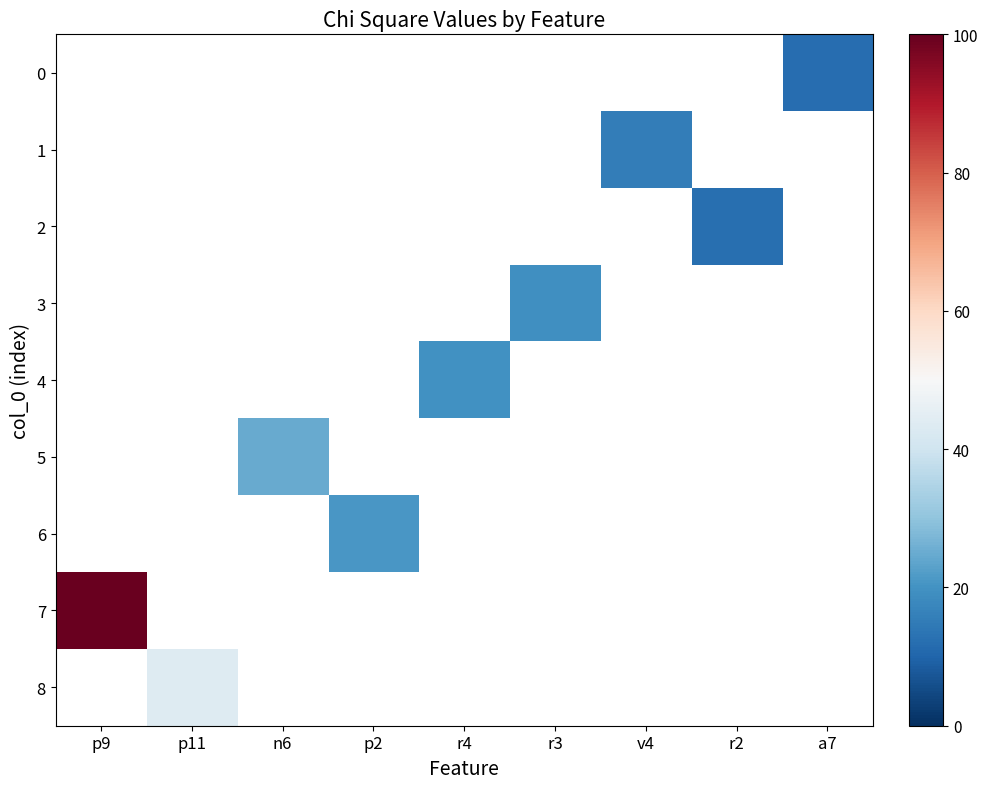

At which category does the chart reach its peak across all series?

p9